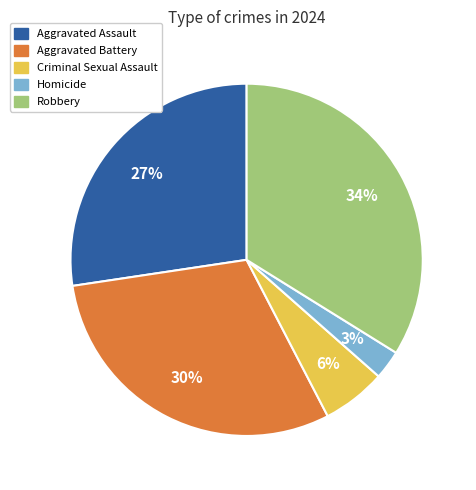

Rank the categories by value from highest to lowest.

Robbery, Aggravated Battery, Aggravated Assault, Criminal Sexual Assault, Homicide